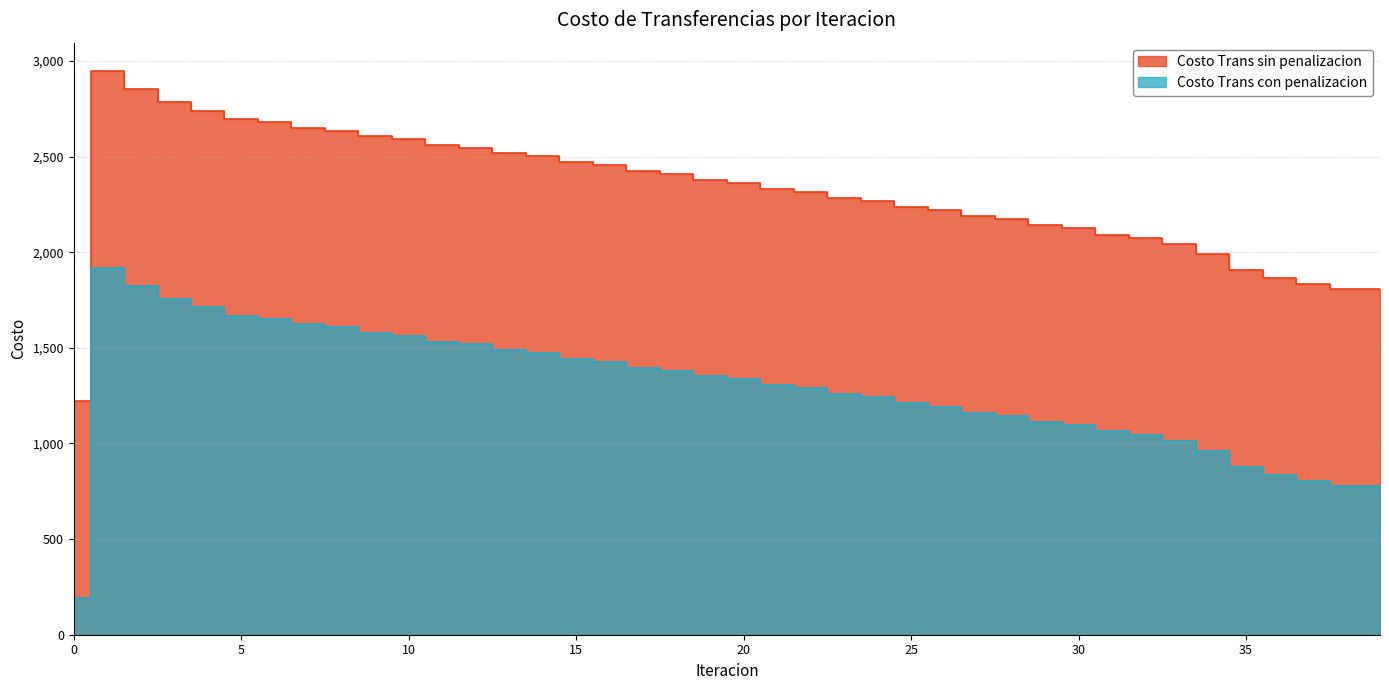

Reading right to left, list all the values displayed in this chart.

Costo Trans sin penalizacion: 39=1808.2	38=1808.8	37=1833.9	36=1865.2	35=1906.5	34=1988.6	33=2040.6	32=2074.5	31=2091.7	30=2124.4	29=2141.0	28=2173.4	27=2189.8	26=2221.8	25=2238.1	24=2269.7	23=2285.9	22=2317.2	21=2333.1	20=2364.1	19=2379.9	18=2410.5	17=2426.2	16=2456.4	15=2471.9	14=2501.9	13=2517.3	12=2546.8	11=2562.1	10=2591.4	9=2606.7	8=2635.8	7=2651.2	6=2680.3	5=2696.2	4=2740.8	3=2786.8	2=2854.7	1=2948.4	0=1220.9
Costo Trans con penalizacion: 39=779.2	38=779.9	37=805.0	36=836.3	35=877.6	34=959.7	33=1011.7	32=1045.5	31=1062.8	30=1095.5	29=1112.1	28=1144.4	27=1160.9	26=1192.9	25=1209.2	24=1240.8	23=1256.9	22=1288.2	21=1304.2	20=1335.2	19=1351.0	18=1381.6	17=1397.2	16=1427.5	15=1443.0	14=1472.9	13=1488.3	12=1517.9	11=1533.2	10=1562.5	9=1577.8	8=1606.9	7=1622.3	6=1651.4	5=1667.3	4=1711.8	3=1757.8	2=1825.8	1=1919.4	0=191.9